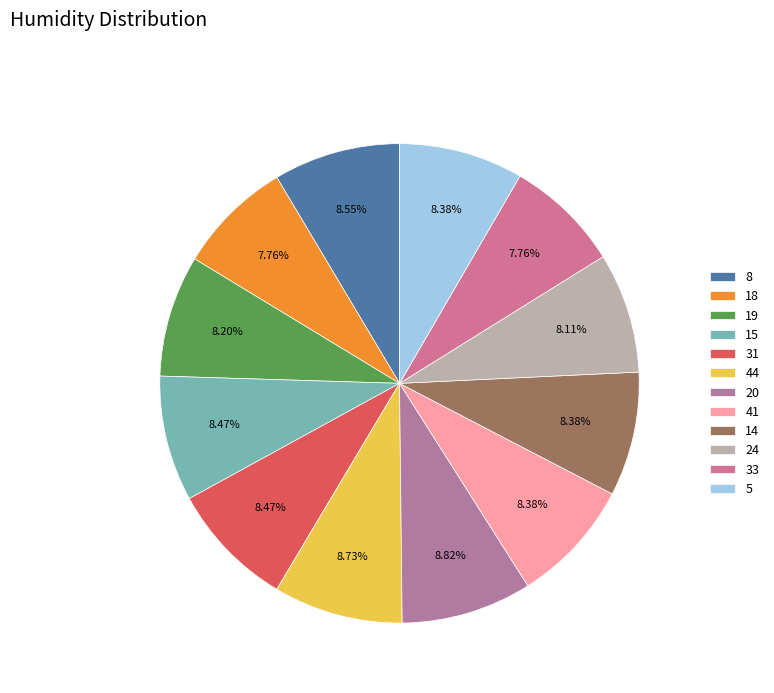

What is the change in value from 15 to 14?

-1